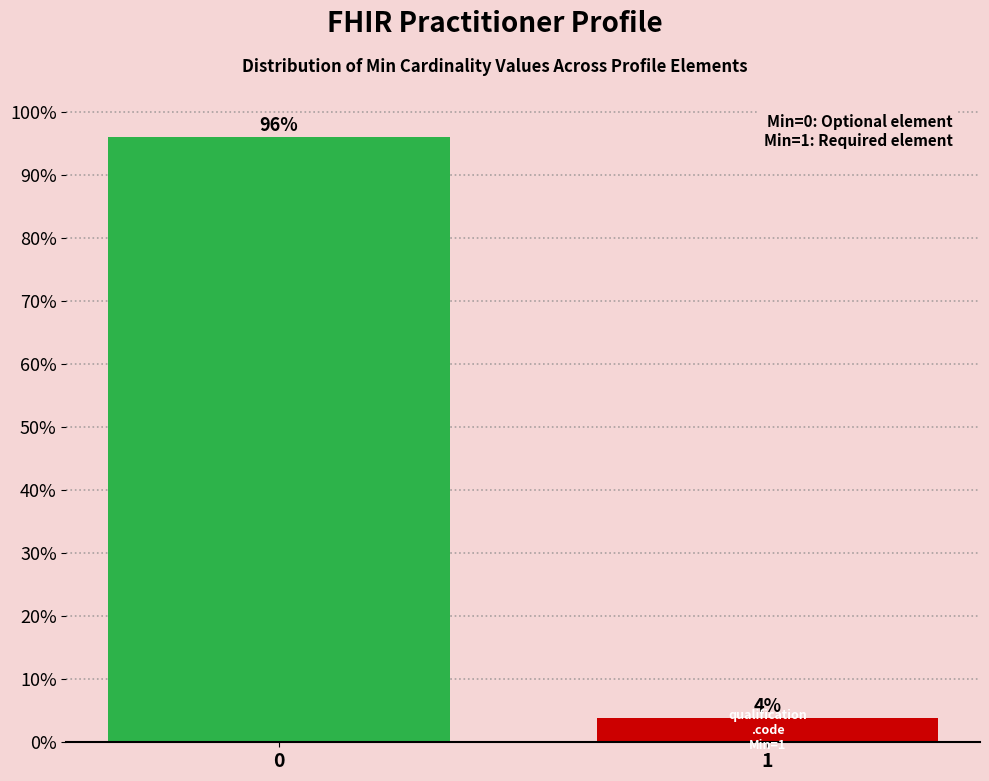

The chart shows a value of 96.2 at 0. True or false?

True